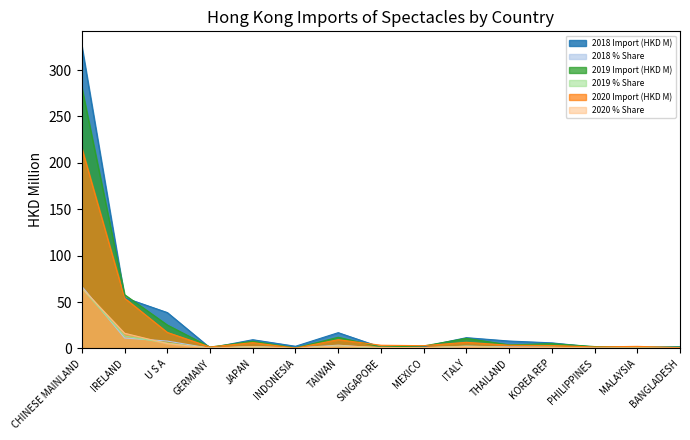

What value does the 2018 % Share series have at MEXICO?

0.4